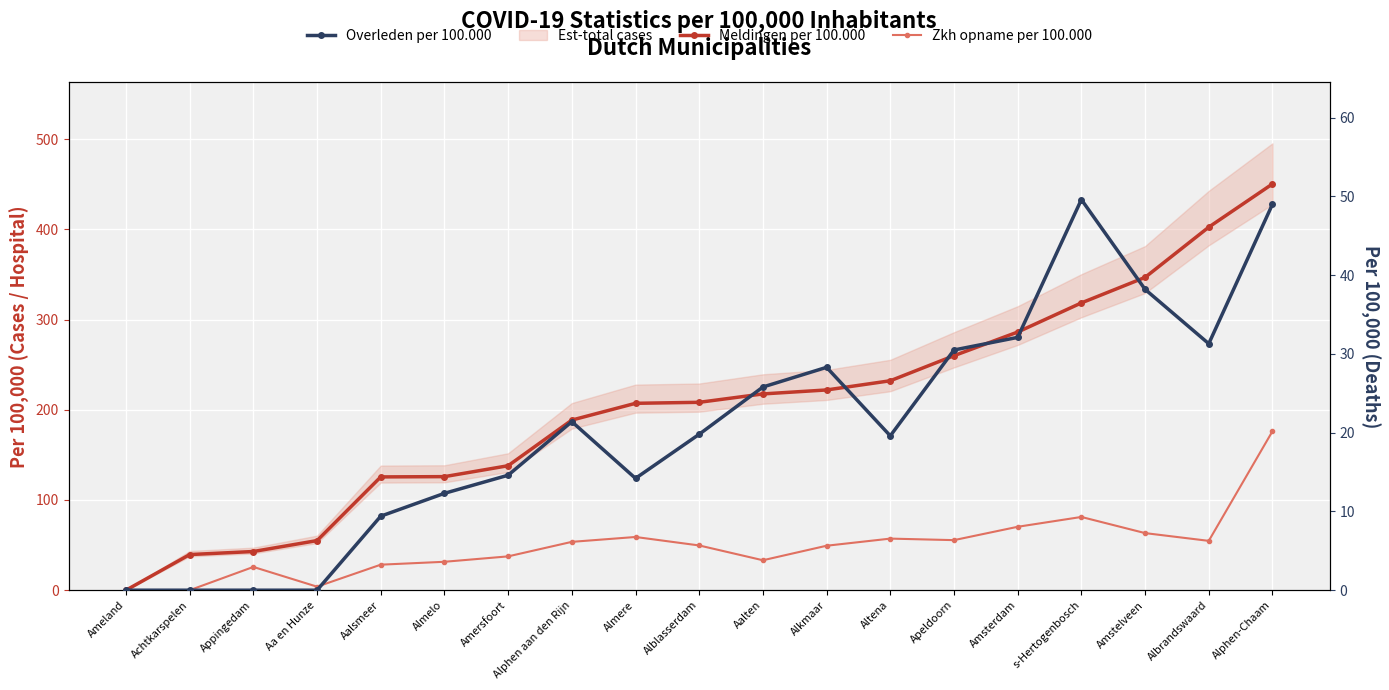

What is the approximate value of Meldingen per 100.000 at s-Hertogenbosch?

318.5